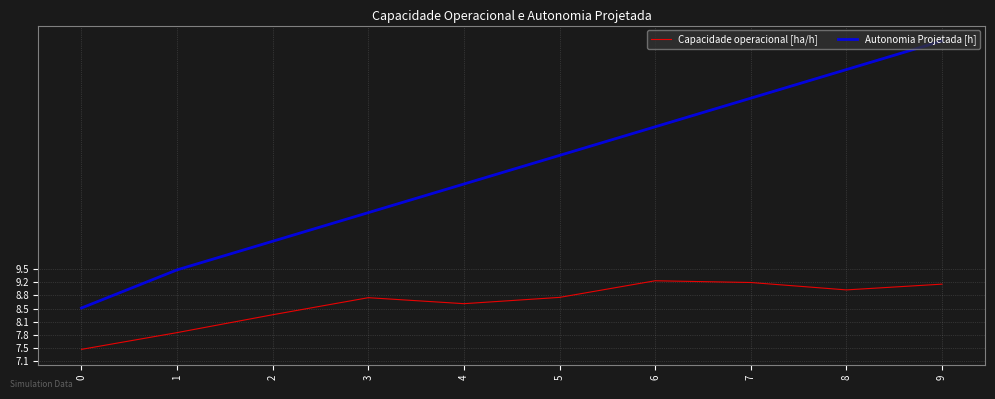

The Autonomia Projetada [h] series shows 10.2 at 2. True or false?

True